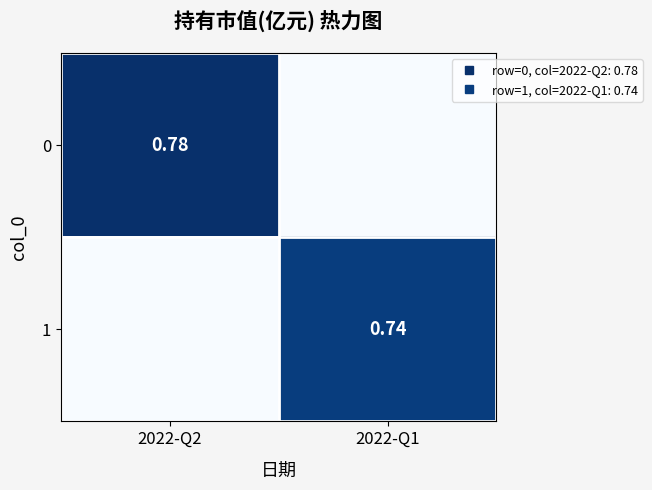

What is the highest value of the 1 series?

0.7